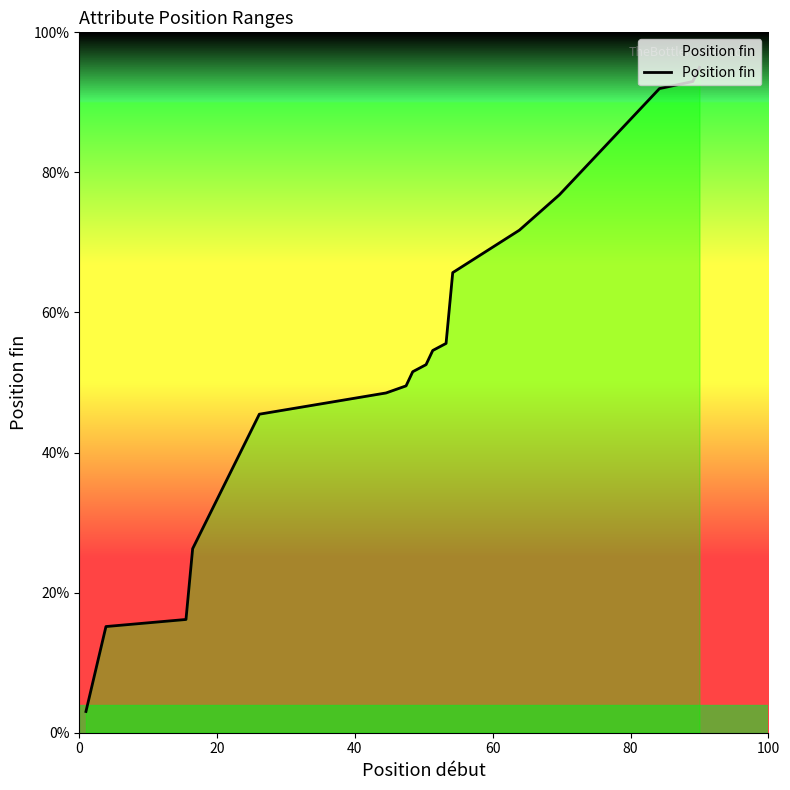

Count the number of categories in the chart.

19